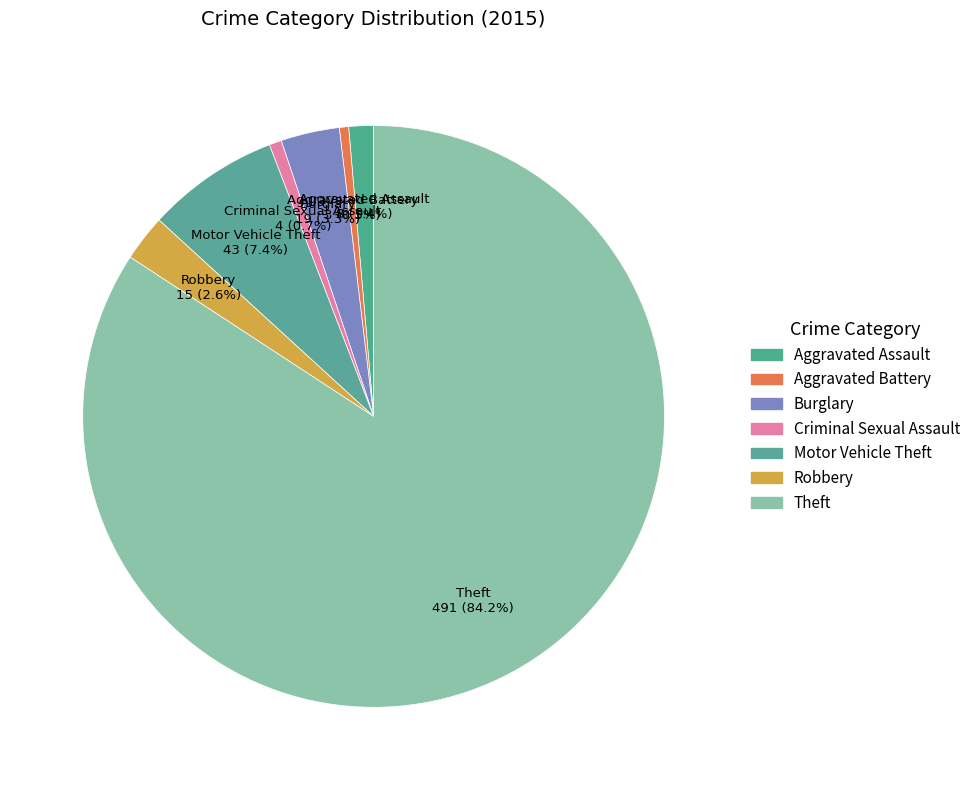

To the nearest percent, what is the average slice percentage?

14%